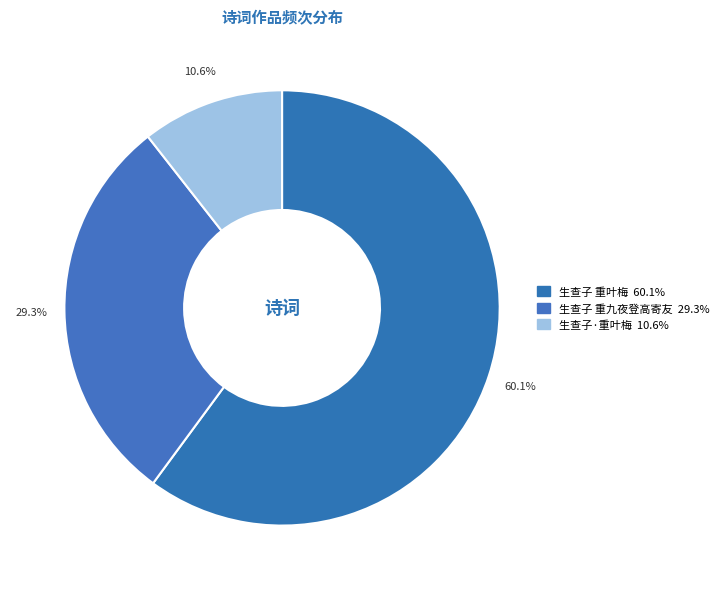

Count the number of slices in the pie.

3